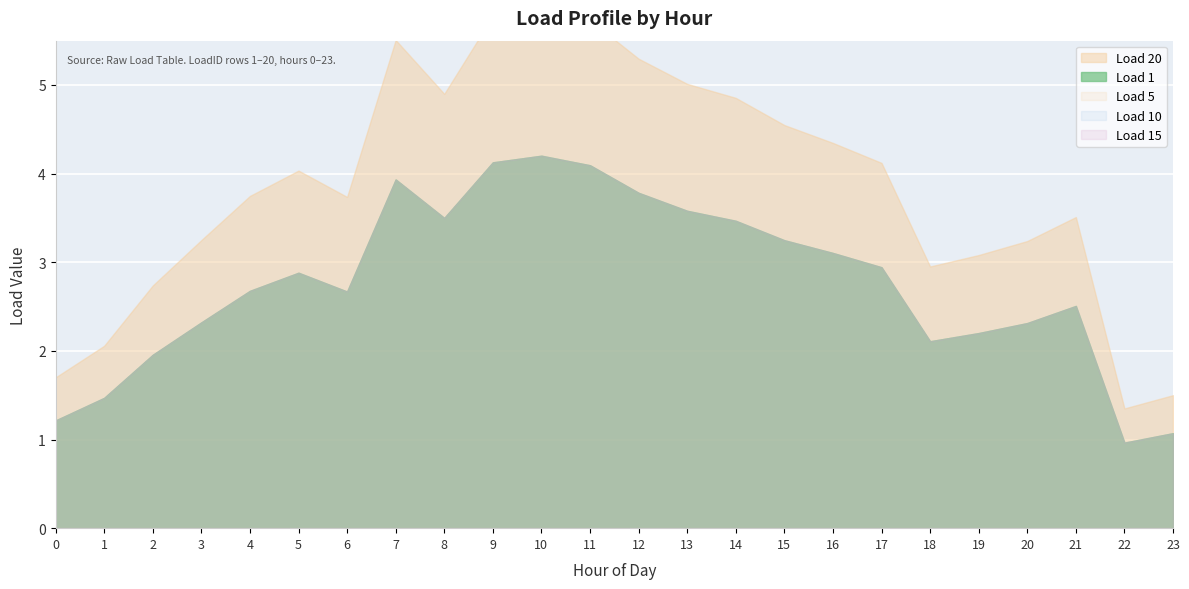

What is the value of the Load 1 point at the 17th from the left?

3.1